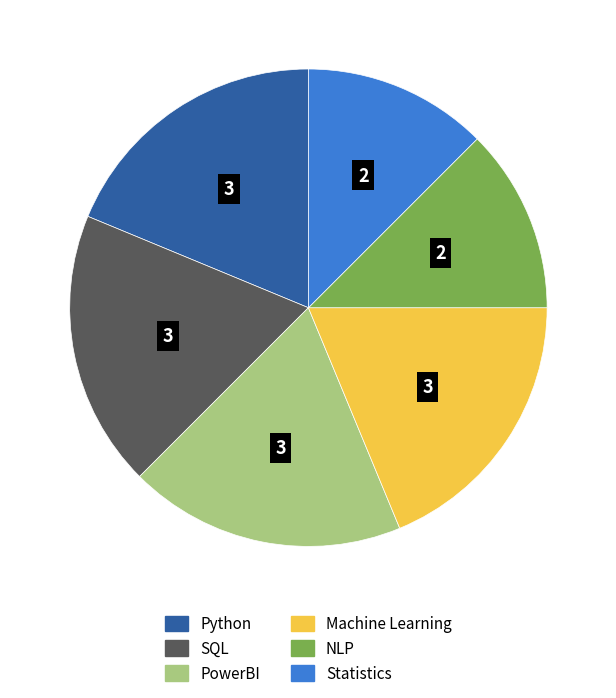

Does Python represent more than half of the total?

No